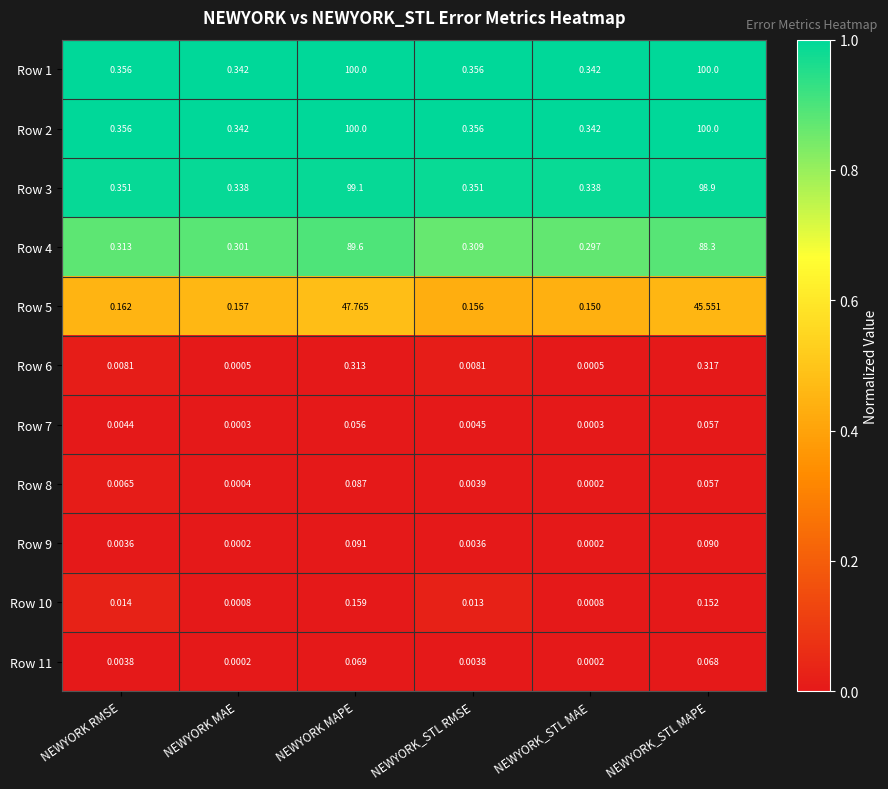

At which label does Row 5 reach its minimum?

NEWYORK_STL MAE